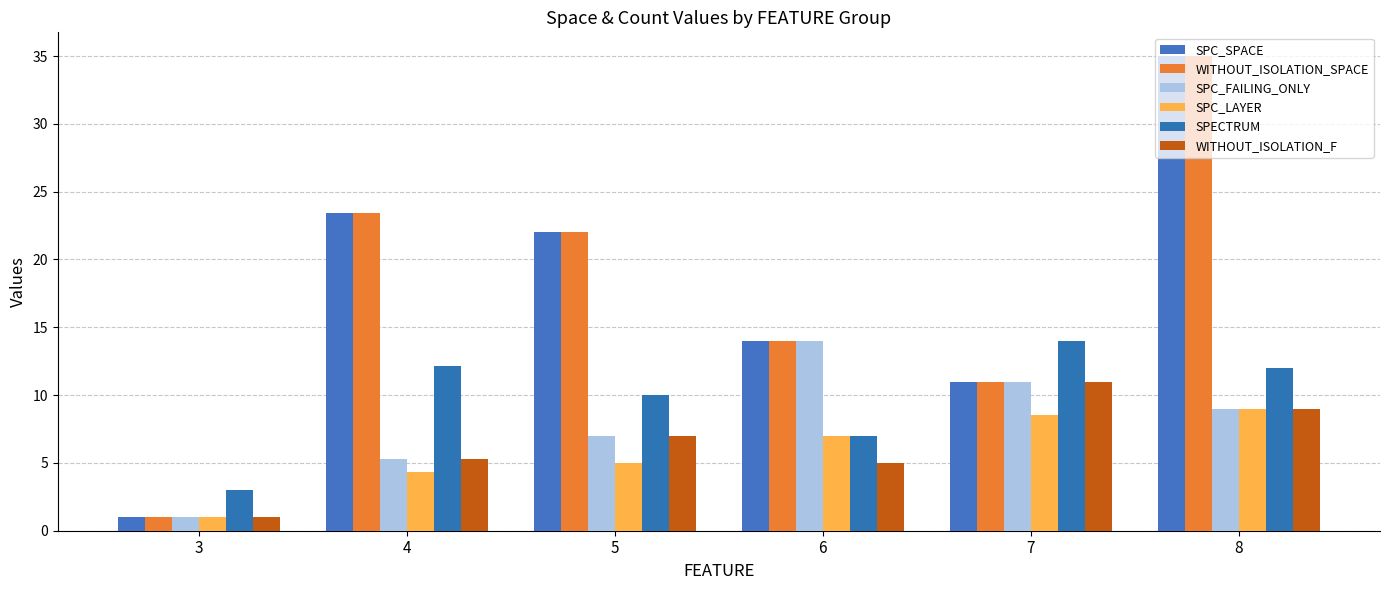

Is the value of SPC_SPACE at 7 greater than the value of WITHOUT_ISOLATION_SPACE at 5?

No